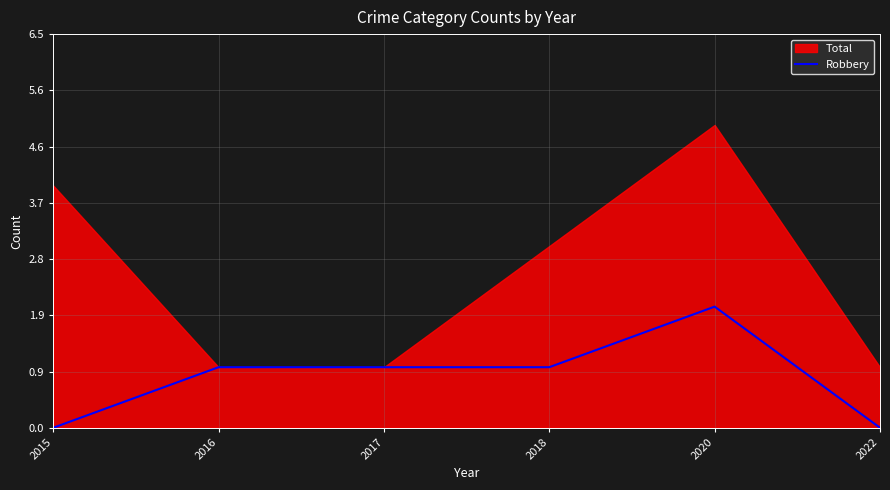

Is it true that Robbery equals 0 at 2022?

True